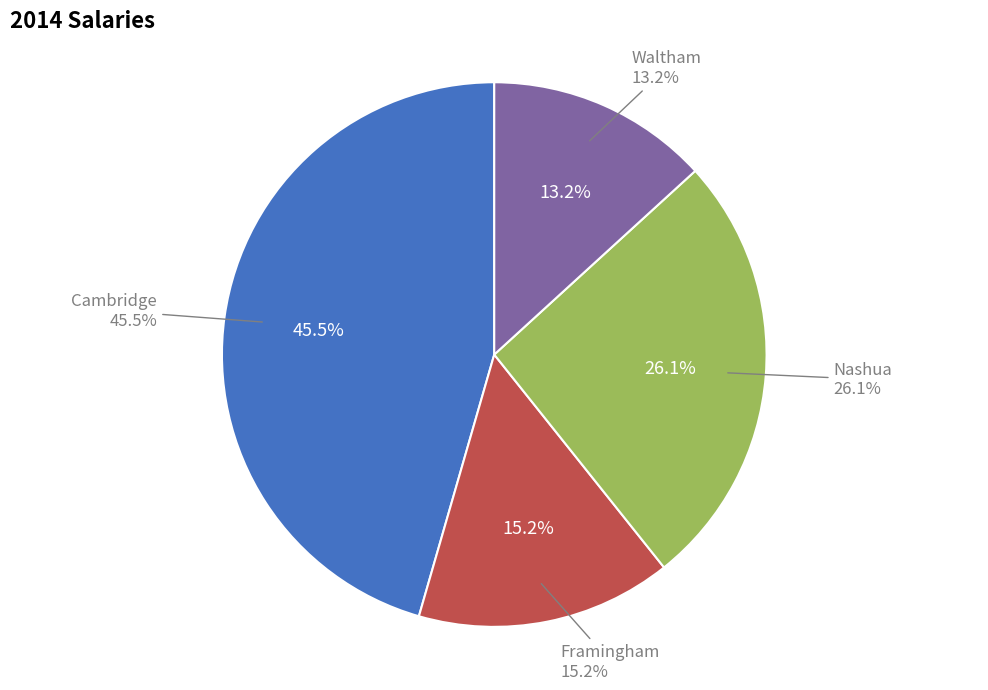

The Nashua slice represents 15% of the pie. True or false?

False